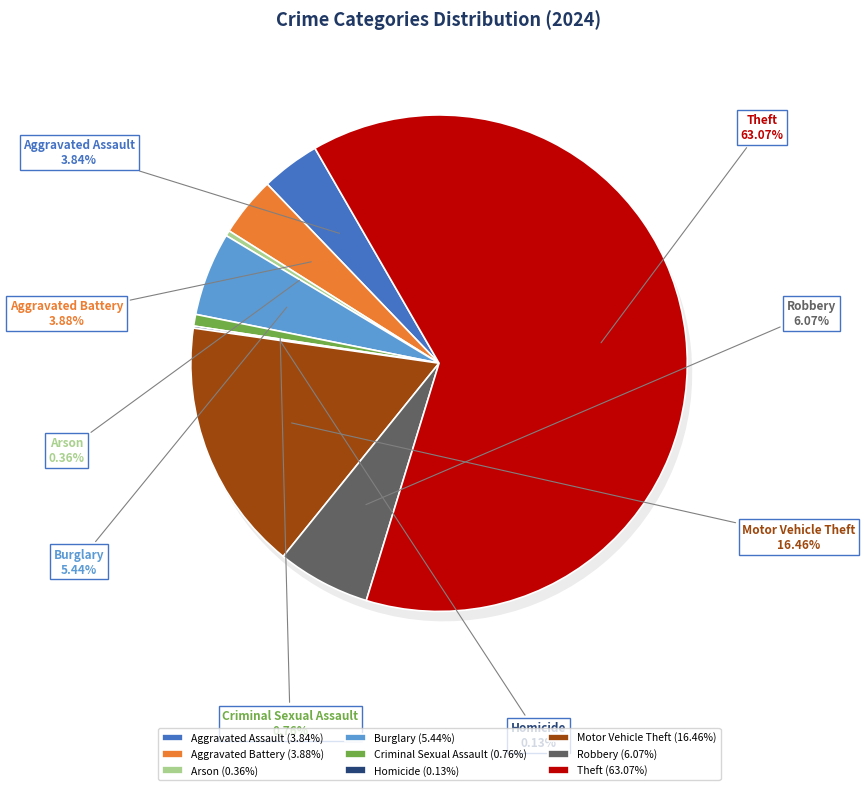

To the nearest percent, what is the difference between the largest and smallest slice percentages?

63%